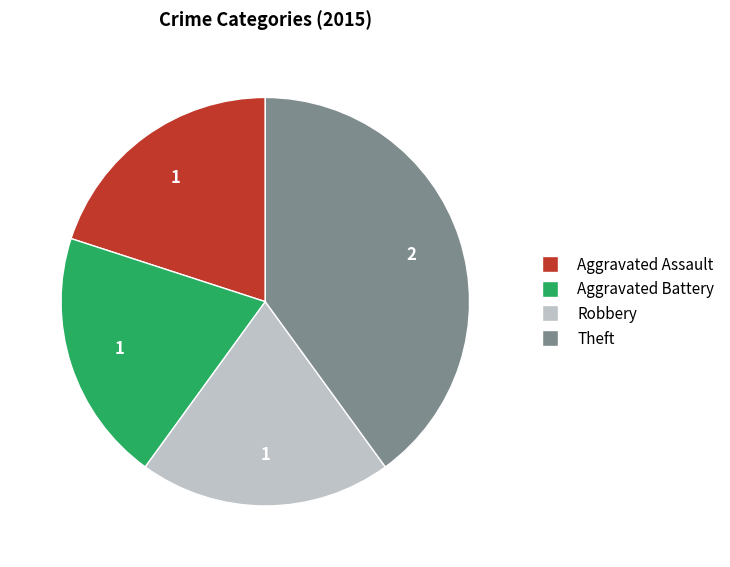

Count the number of slices in the pie.

4